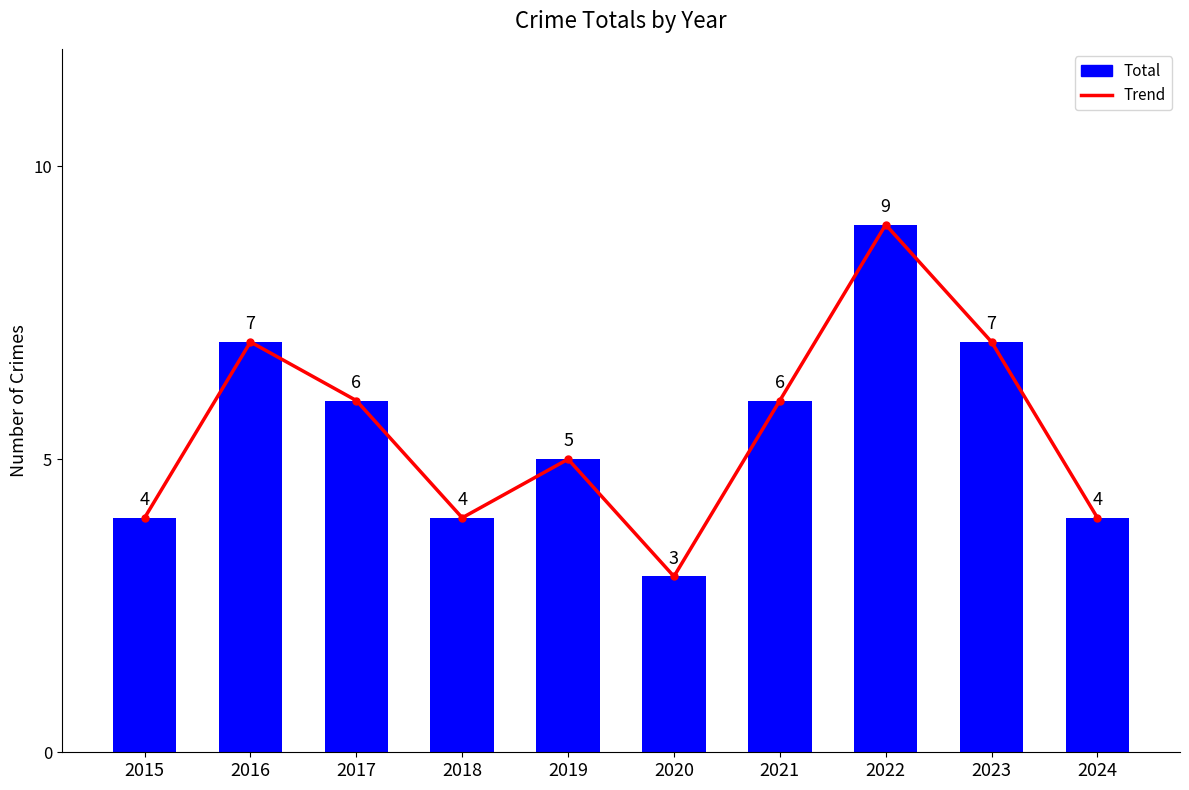

Where does the data first go above 6?

2016